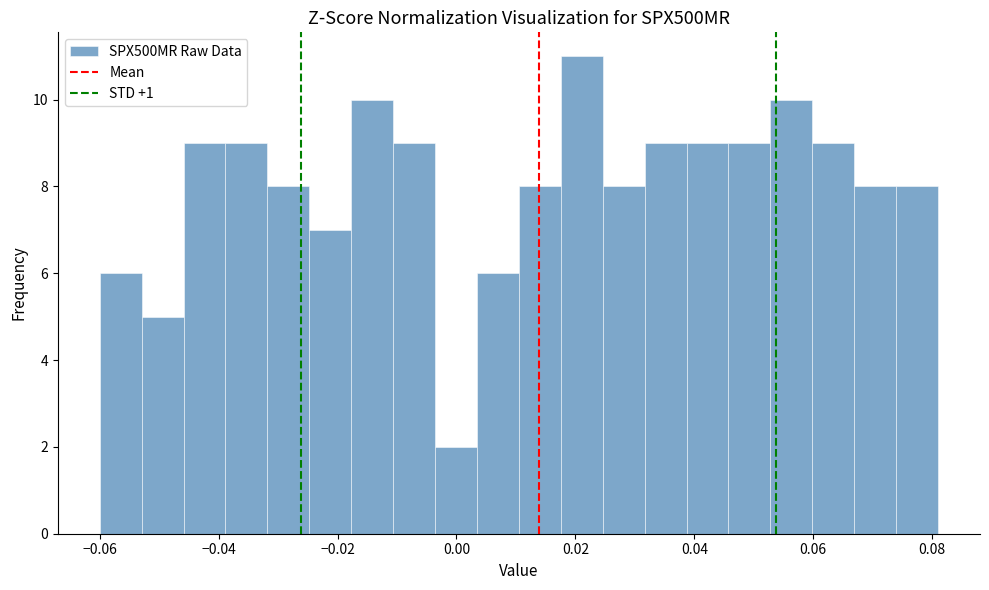

Around what value on the x-axis is the tallest bar? Give the approximate position of its centre, as read against the axis.

0.022